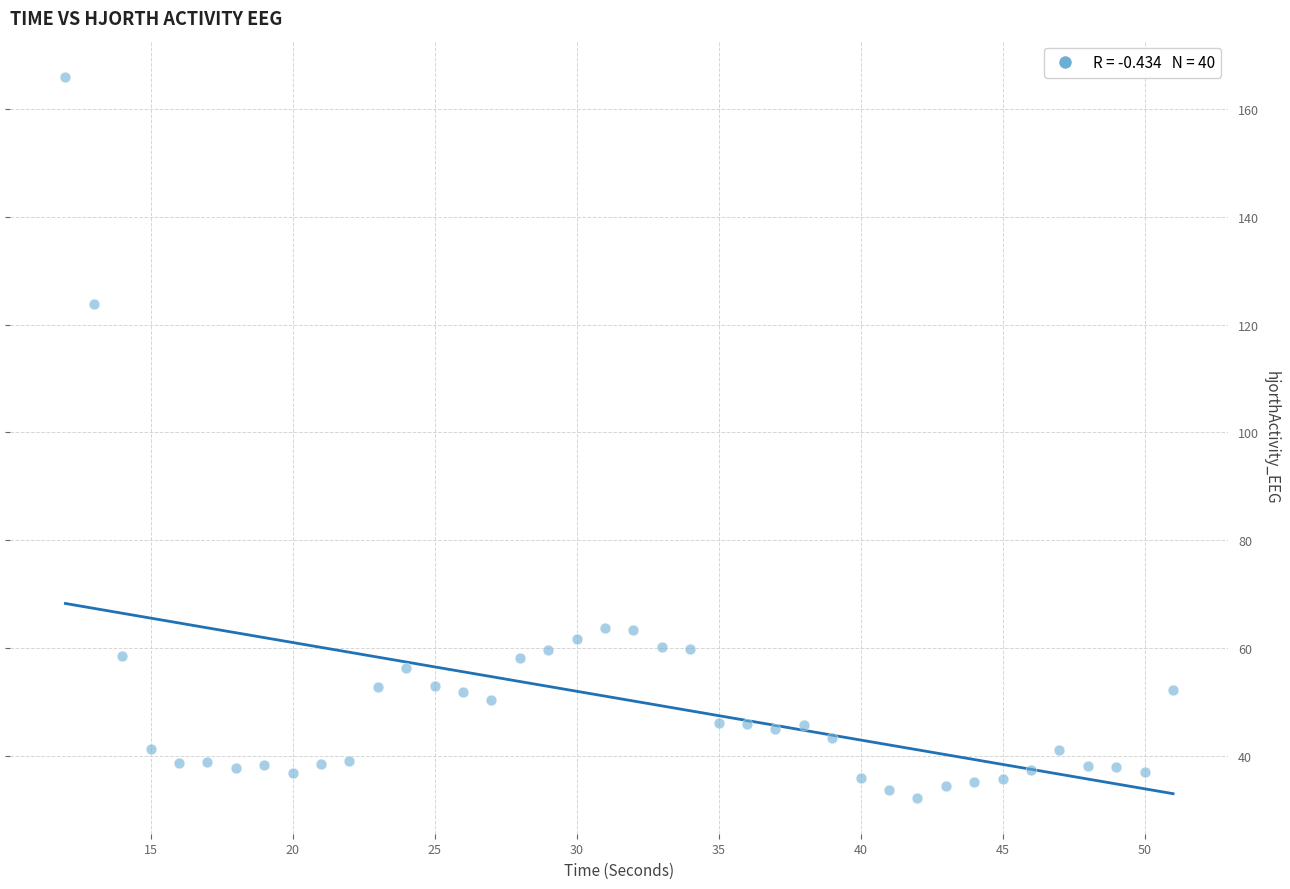

What is the range of Y values (max minus min)?

133.8